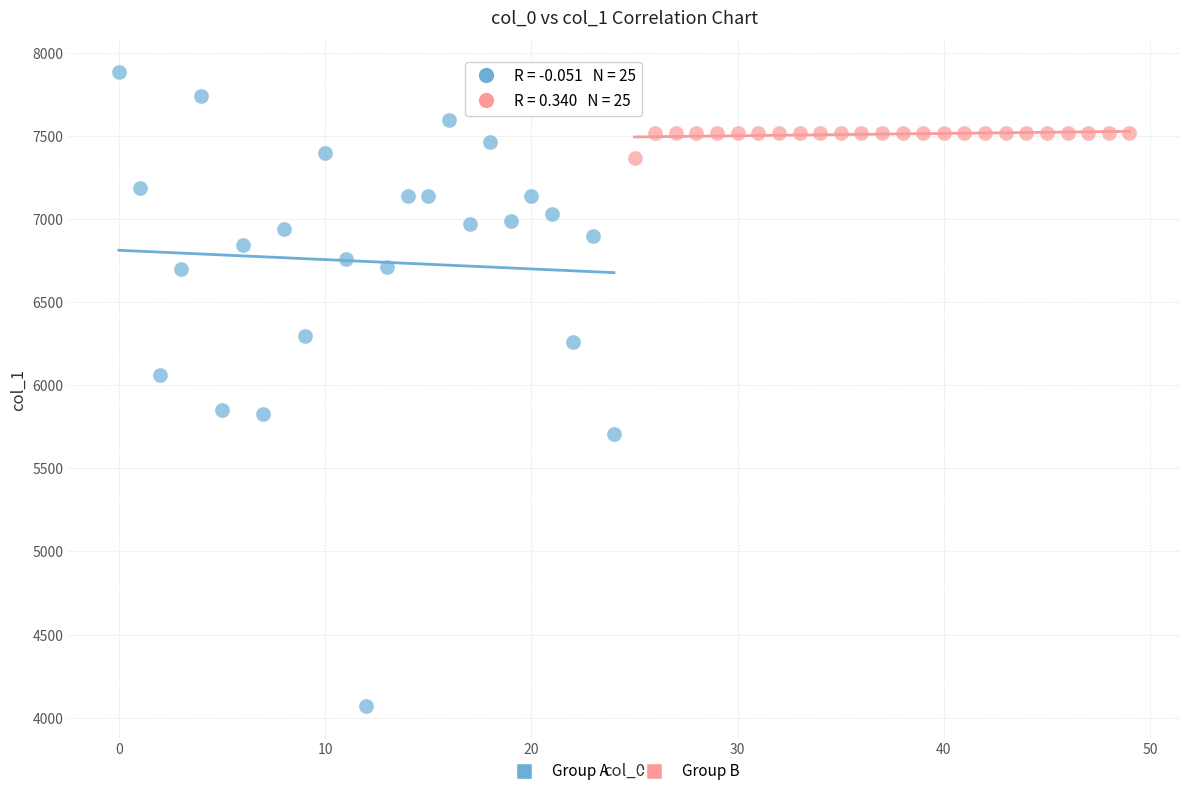

Which series contains the lowest Y value?

Group A